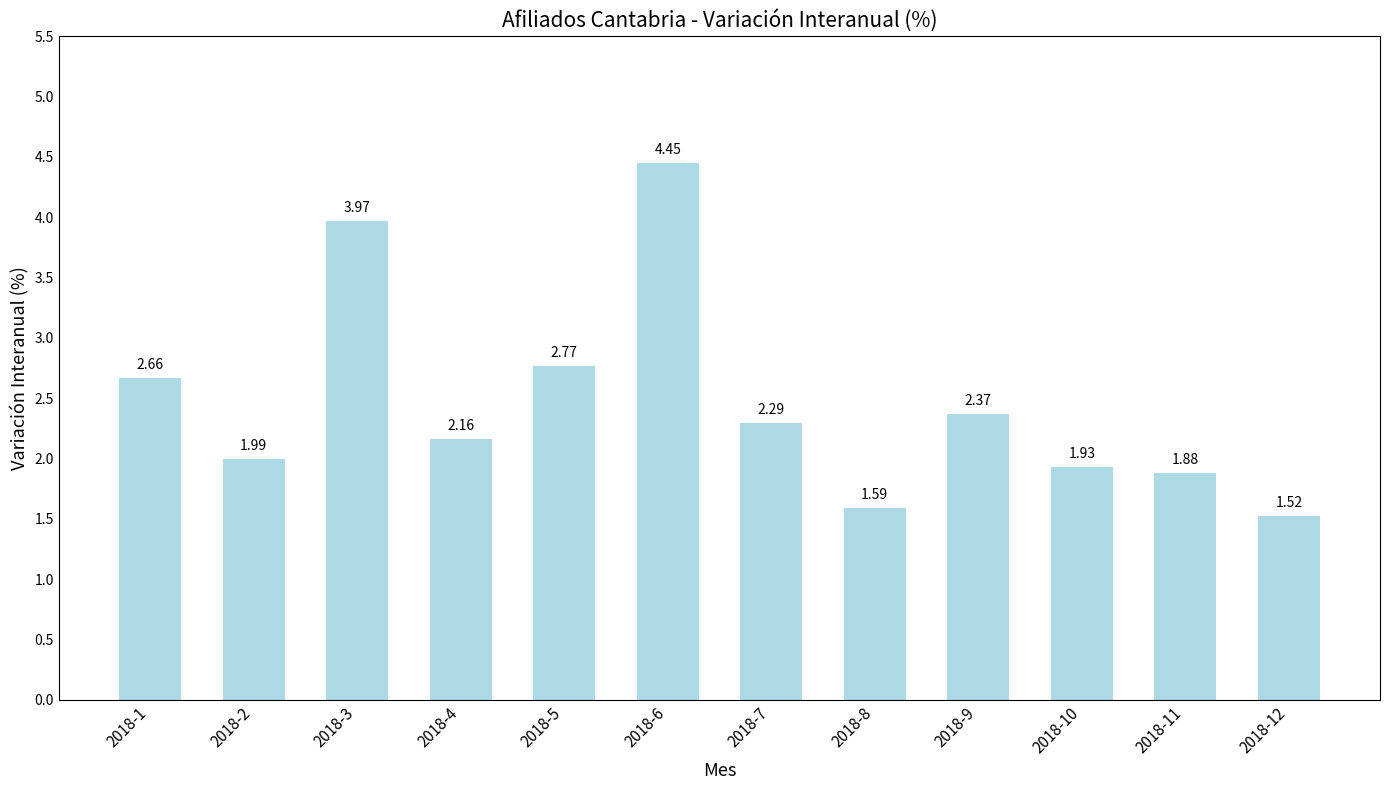

Rank the categories by value from highest to lowest.

2018-6, 2018-3, 2018-5, 2018-1, 2018-9, 2018-7, 2018-4, 2018-2, 2018-10, 2018-11, 2018-8, 2018-12